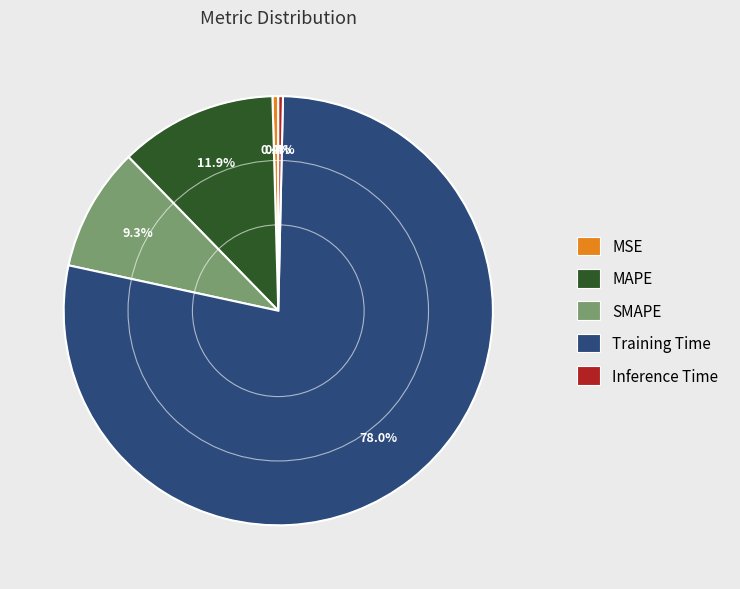

To the nearest percent, what is the difference between the MAPE and Inference Time slice percentages?

12%